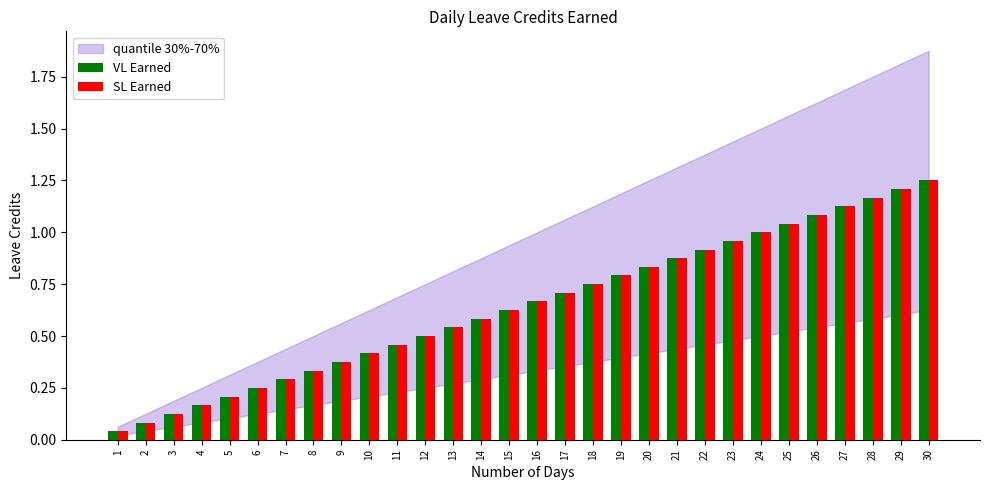

How many distinct data groups are displayed?

2